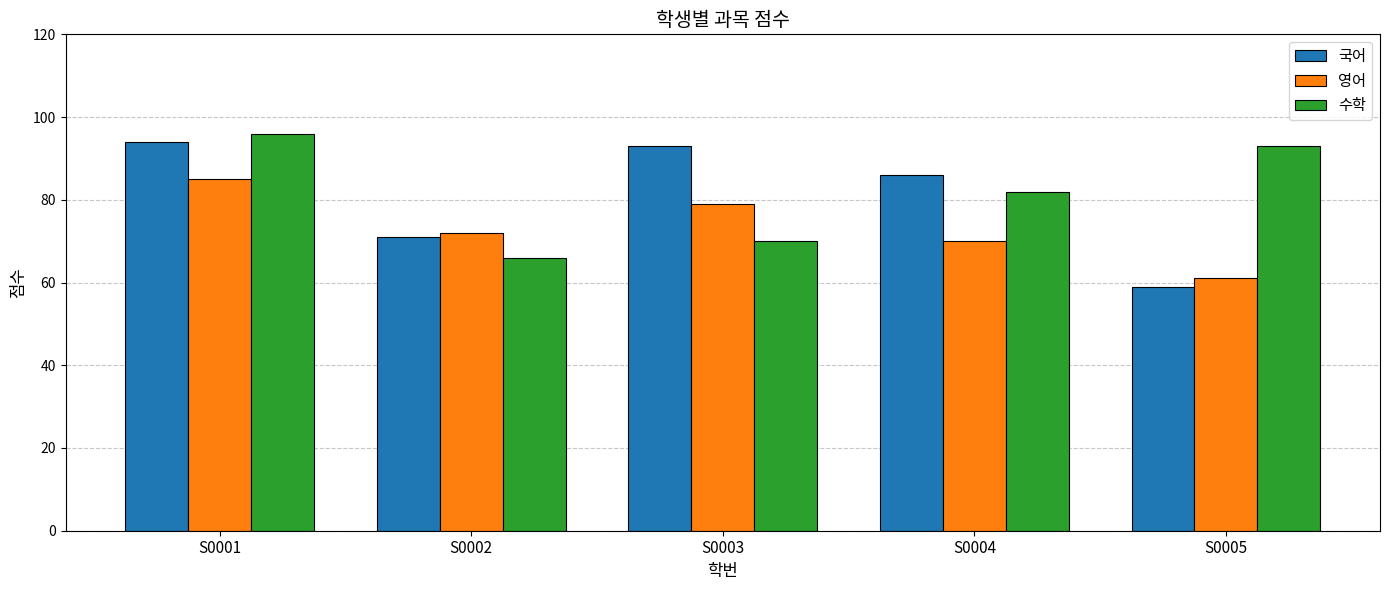

Does the chart contain any negative values?

No